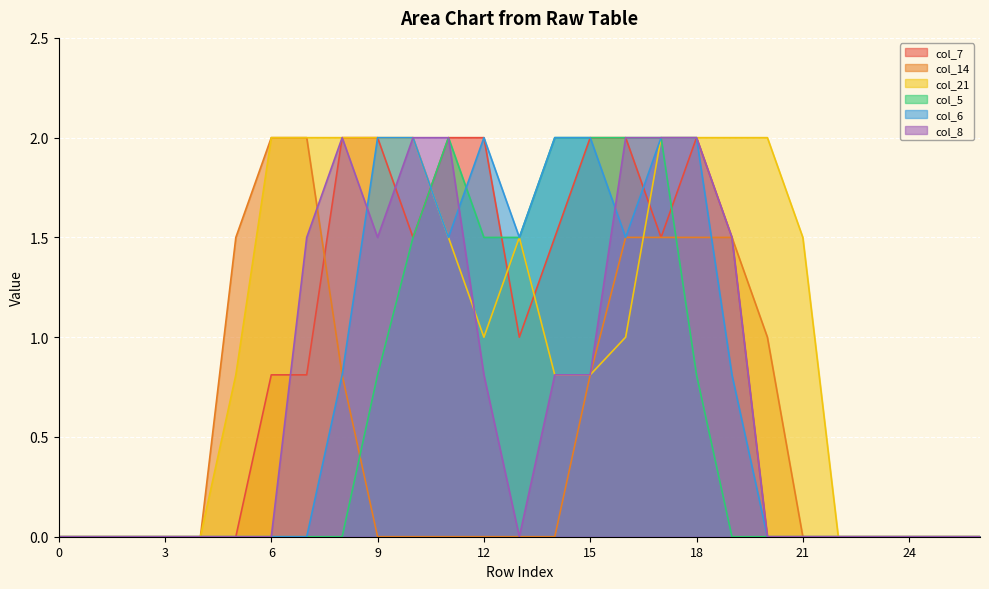

How many data points does each series have?

27